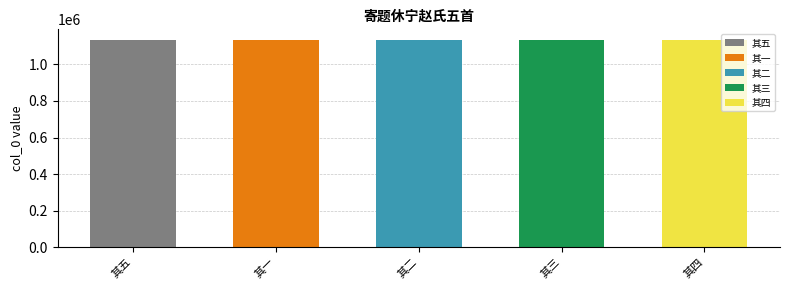

How many bars are there in total?

5